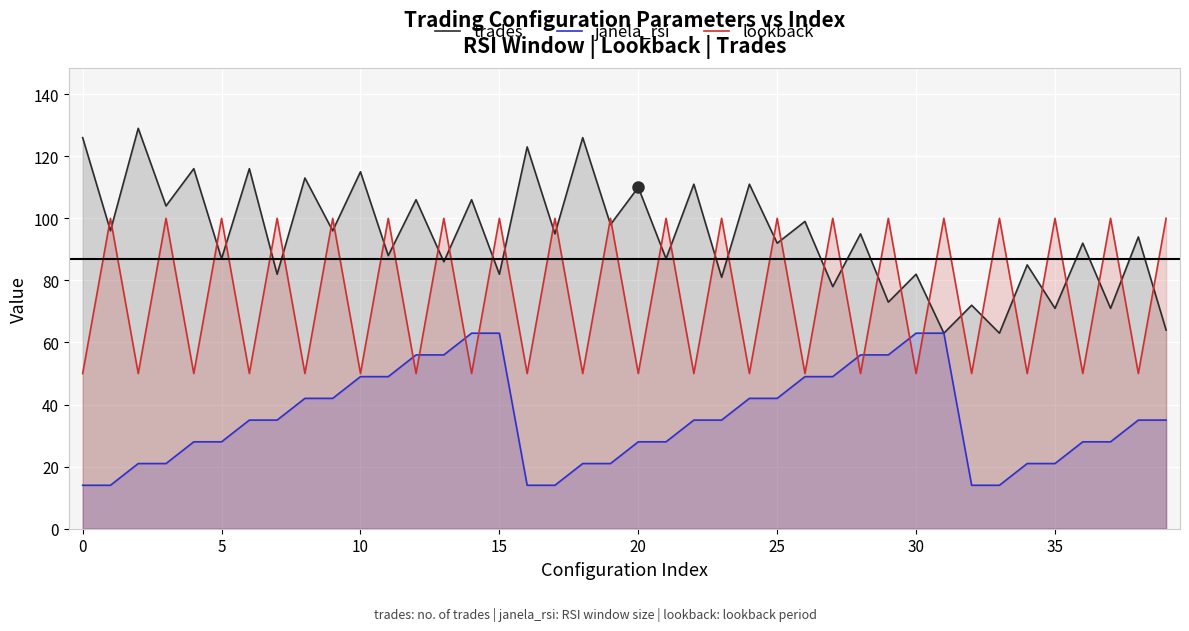

True or false: janela_rsi and trades cross at least once.

False